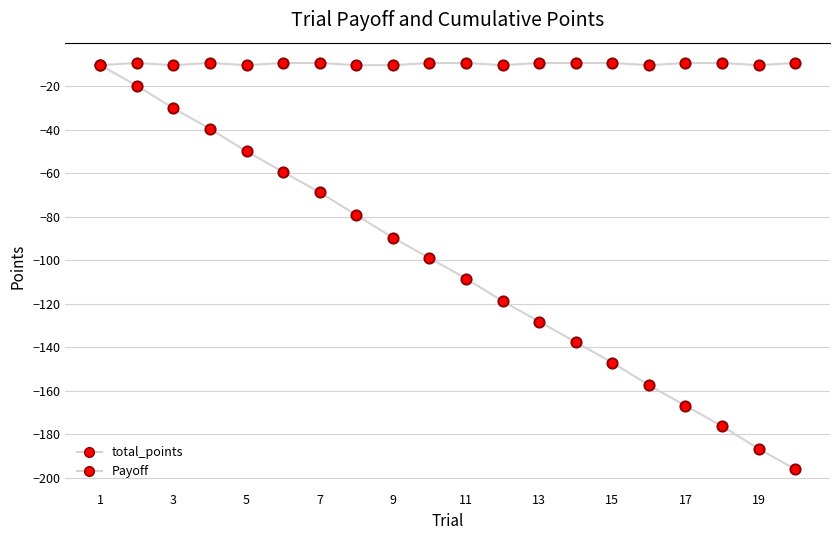

Does the chart have visible grid lines?

Yes